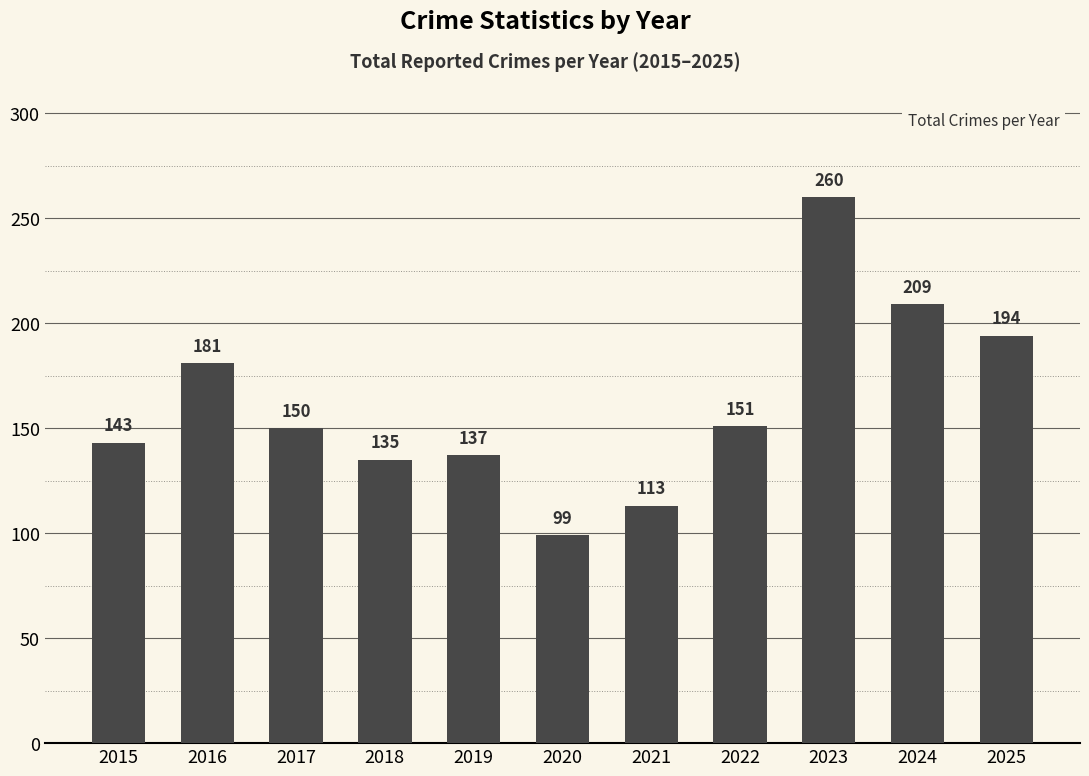

Is it true that the value at 2015 is 214?

False